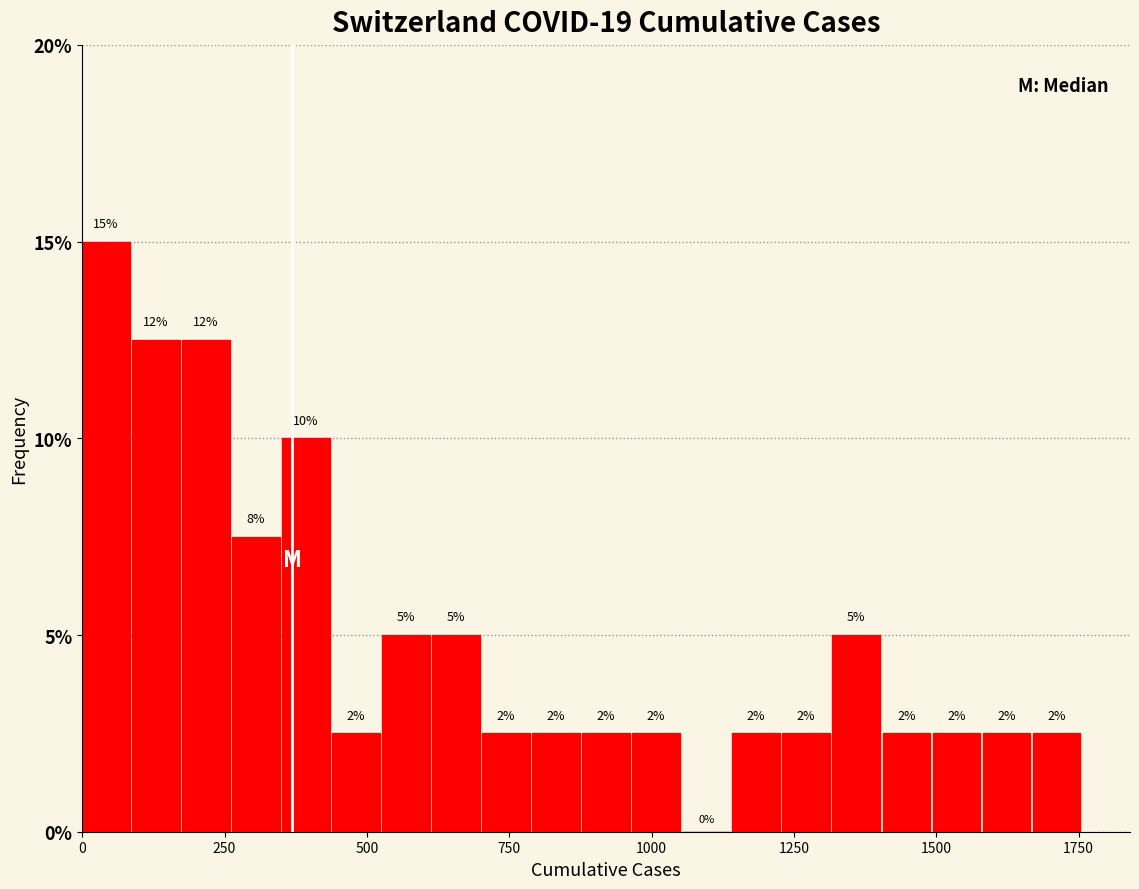

Around what value on the x-axis is the tallest bar? Give the approximate position of its centre, as read against the axis.

50